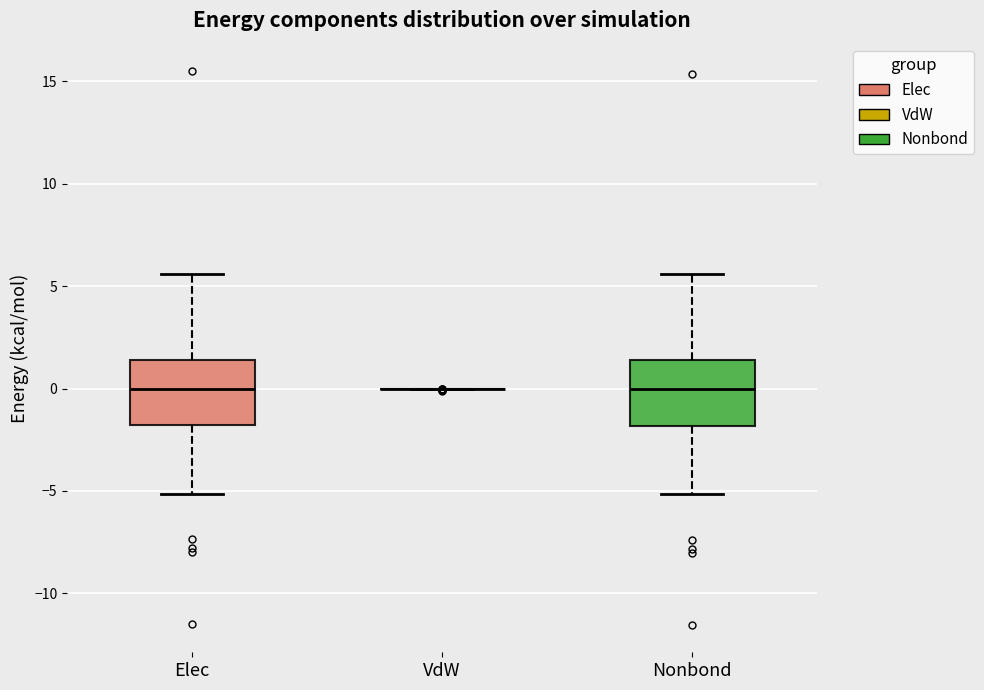

Reading left to right, transcribe this box plot: for each box, give where its median line is, the range the box spans, and where its two whiskers end, as read against the y-axis. The values are not printed on the chart, so give them approximately, as read against the axis.

Elec: median 0.0, box -2.0 to 1.5, whiskers -5.0 to 5.5
VdW: box collapsed to a line at 0.0, whiskers 0.0 to 0.0
Nonbond: median 0.0, box -2.0 to 1.5, whiskers -5.0 to 5.5